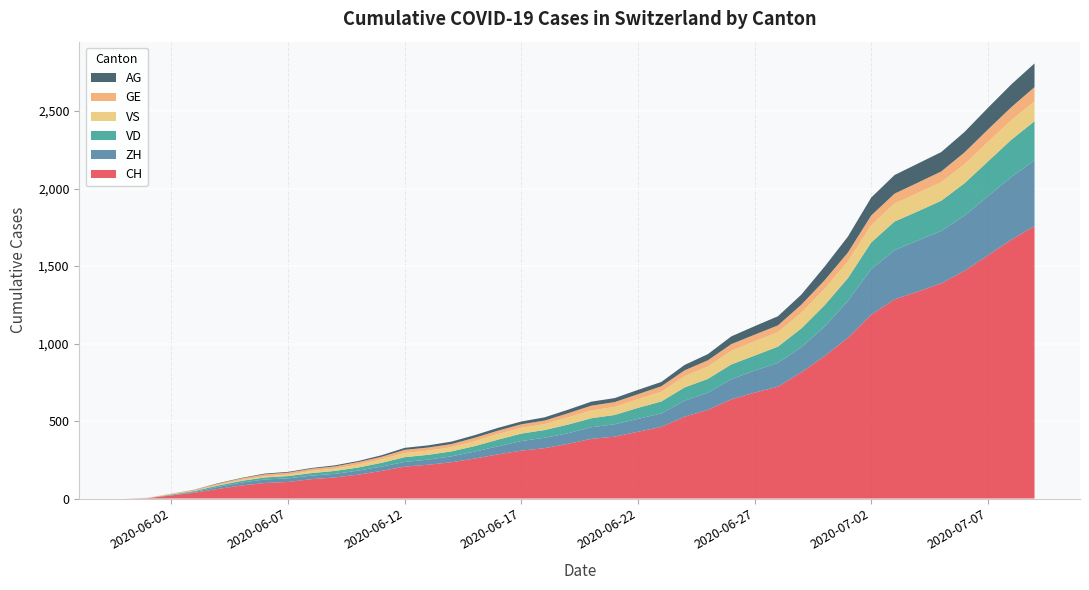

What is the maximum value for CH?

1758